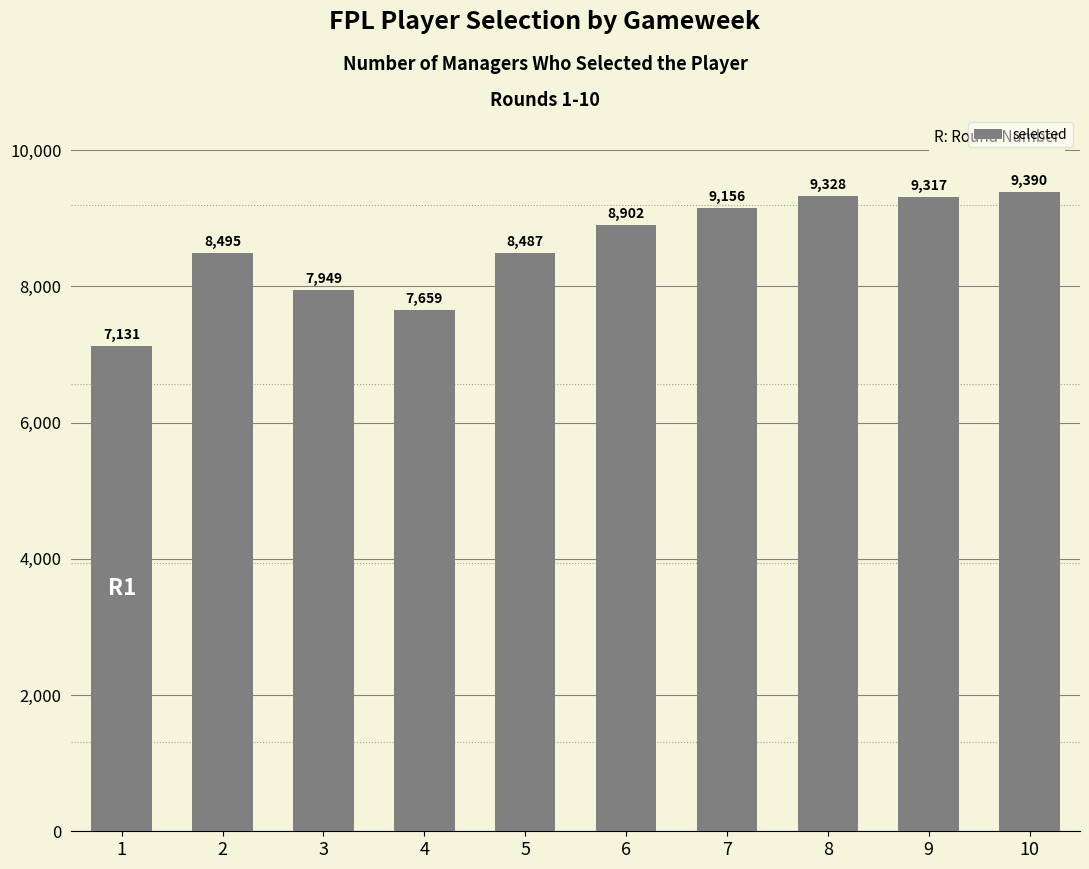

Is it true that the value at 3 is 13559?

False